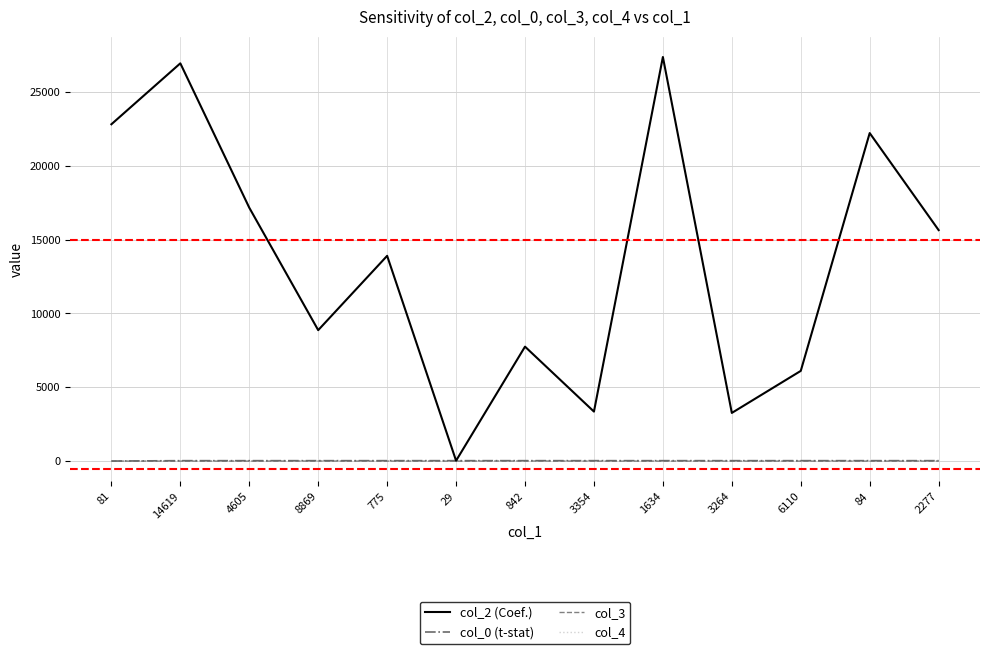

Which series has the largest total across all categories?

col_2 (Coef.)